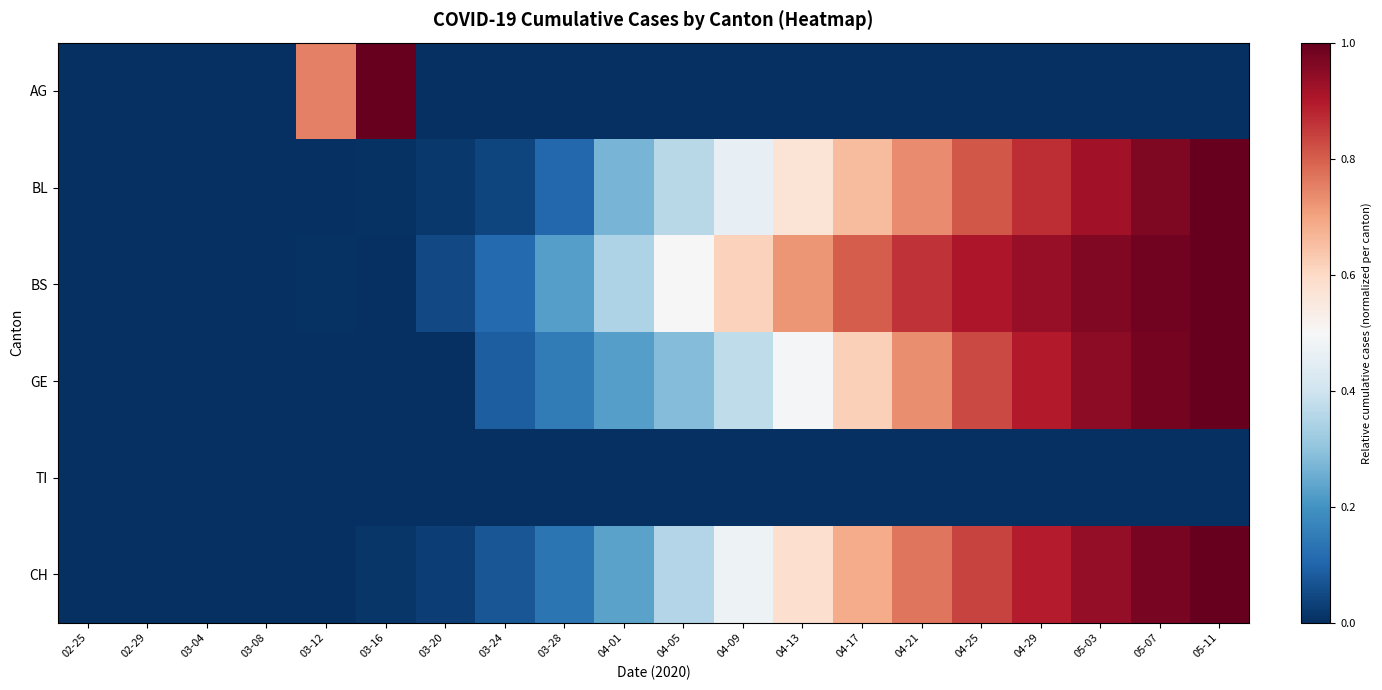

Reading right to left, extract all data points from this chart.

AG: 05-11=0.0	05-07=0.0	05-03=0.0	04-29=0.0	04-25=0.0	04-21=0.0	04-17=0.0	04-13=0.0	04-09=0.0	04-05=0.0	04-01=0.0	03-28=0.0	03-24=0.0	03-20=0.0	03-16=1.0	03-12=0.8	03-08=0.0	03-04=0.0	02-29=0.0	02-25=0.0
BL: 05-11=1.0	05-07=1.0	05-03=0.9	04-29=0.9	04-25=0.8	04-21=0.7	04-17=0.7	04-13=0.6	04-09=0.5	04-05=0.4	04-01=0.3	03-28=0.1	03-24=0.0	03-20=0.0	03-16=0.0	03-12=0.0	03-08=0.0	03-04=0.0	02-29=0.0	02-25=0.0
BS: 05-11=1.0	05-07=1.0	05-03=1.0	04-29=0.9	04-25=0.9	04-21=0.9	04-17=0.8	04-13=0.7	04-09=0.6	04-05=0.5	04-01=0.3	03-28=0.2	03-24=0.1	03-20=0.0	03-16=0.0	03-12=0.0	03-08=0.0	03-04=0.0	02-29=0.0	02-25=0.0
GE: 05-11=1.0	05-07=1.0	05-03=0.9	04-29=0.9	04-25=0.8	04-21=0.7	04-17=0.6	04-13=0.5	04-09=0.4	04-05=0.3	04-01=0.2	03-28=0.2	03-24=0.1	03-20=0.0	03-16=0.0	03-12=0.0	03-08=0.0	03-04=0.0	02-29=0.0	02-25=0.0
TI: 05-11=0.0	05-07=0.0	05-03=0.0	04-29=0.0	04-25=0.0	04-21=0.0	04-17=0.0	04-13=0.0	04-09=0.0	04-05=0.0	04-01=0.0	03-28=0.0	03-24=0.0	03-20=0.0	03-16=0.0	03-12=0.0	03-08=0.0	03-04=0.0	02-29=0.0	02-25=0.0
CH: 05-11=1.0	05-07=1.0	05-03=0.9	04-29=0.9	04-25=0.8	04-21=0.8	04-17=0.7	04-13=0.6	04-09=0.5	04-05=0.4	04-01=0.2	03-28=0.1	03-24=0.1	03-20=0.0	03-16=0.0	03-12=0.0	03-08=0.0	03-04=0.0	02-29=0.0	02-25=0.0